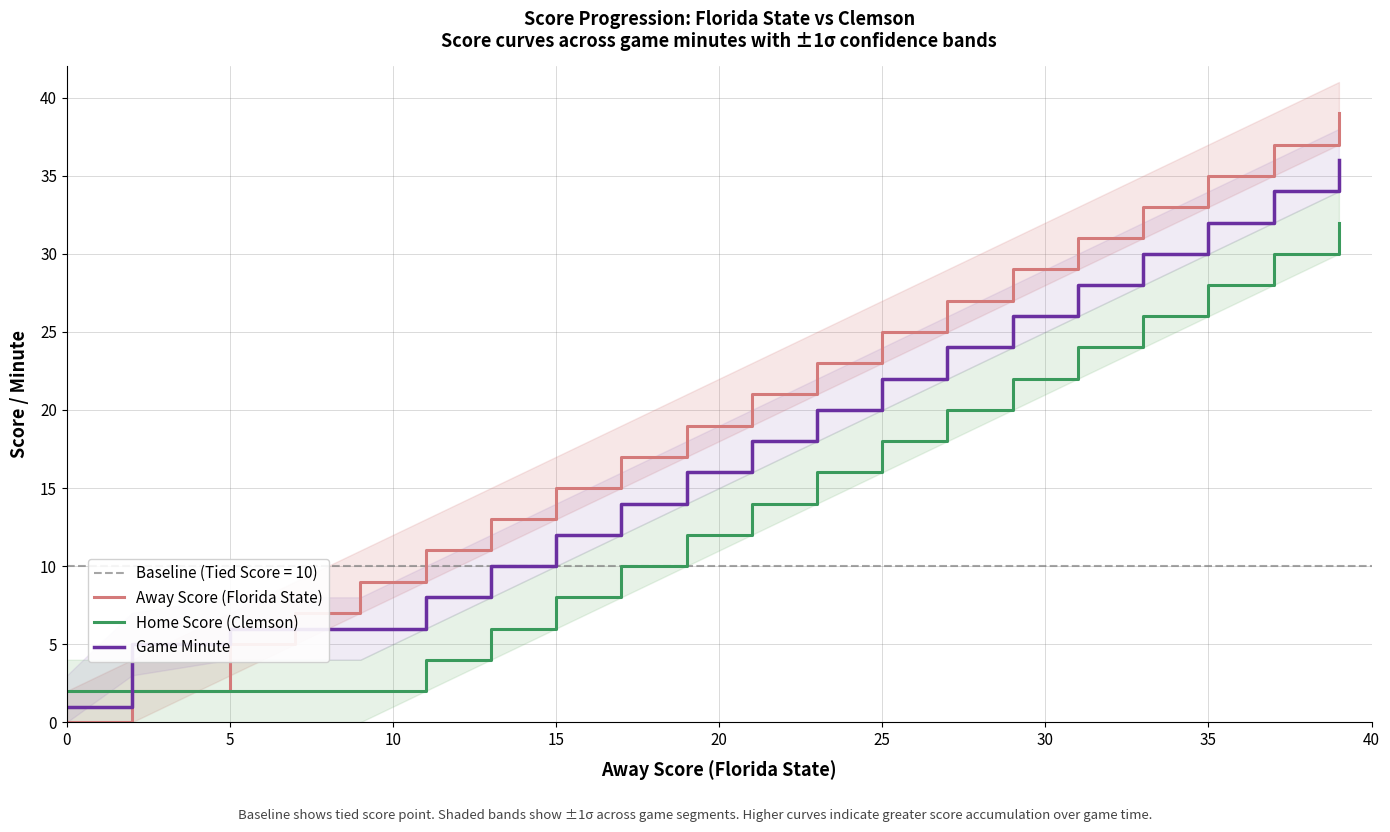

How many lines are shown in the chart?

3